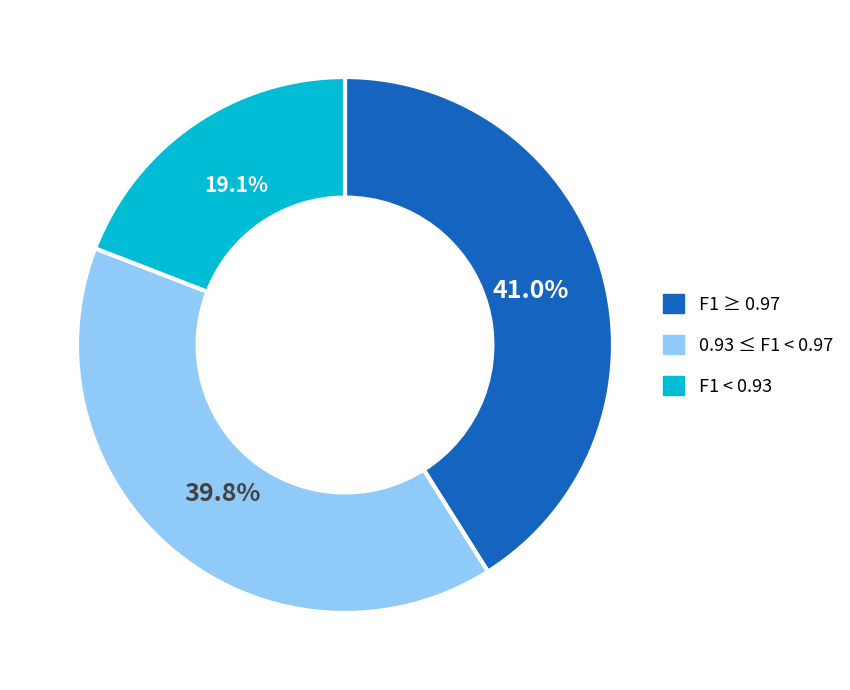

Do F1 < 0.93 and 0.93 ≤ F1 < 0.97 together represent more than half of the pie?

Yes